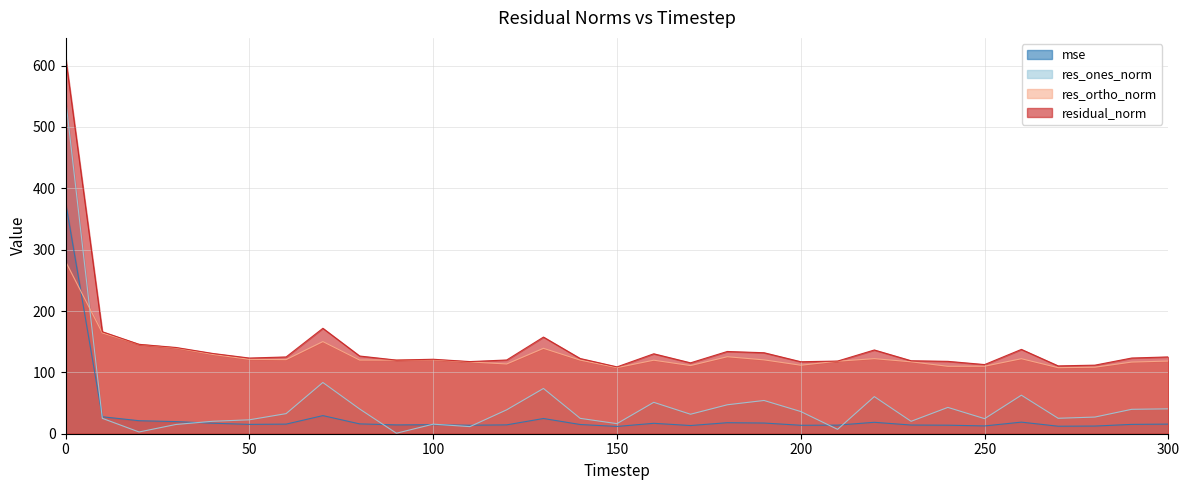

What is the value of the mse point at the 27th from the left?

18.9